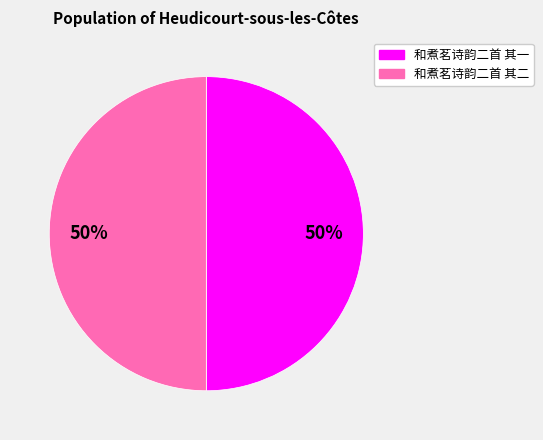

To the nearest percent, what is the combined percentage of 和煮茗诗韵二首 其一 and 和煮茗诗韵二首 其二?

100%